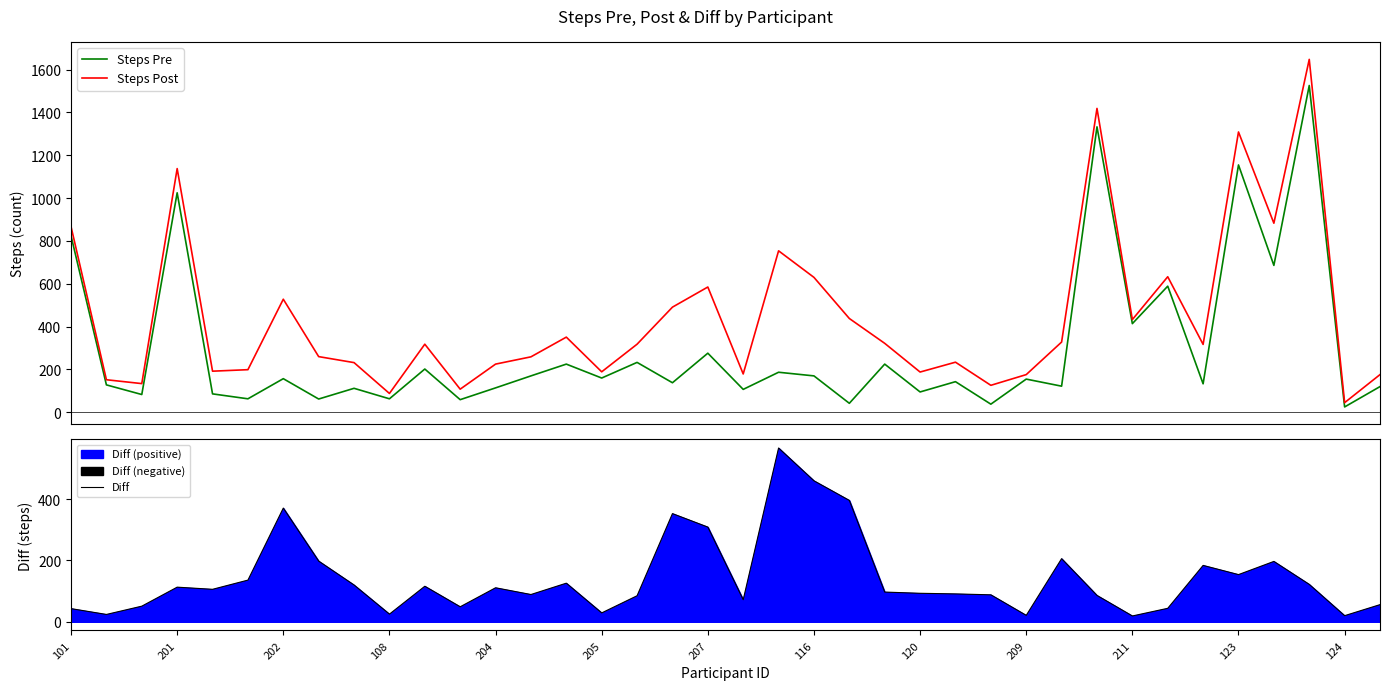

The value of Diff at 101 is 43. True or false?

True